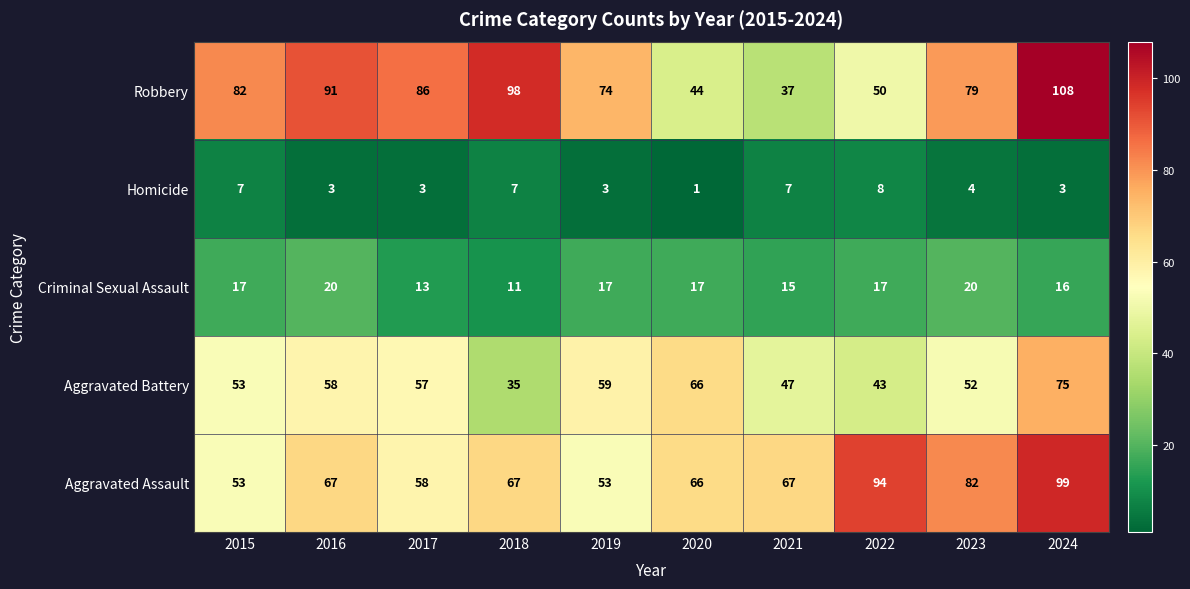

What is the difference between the highest and lowest values at 2023?

78